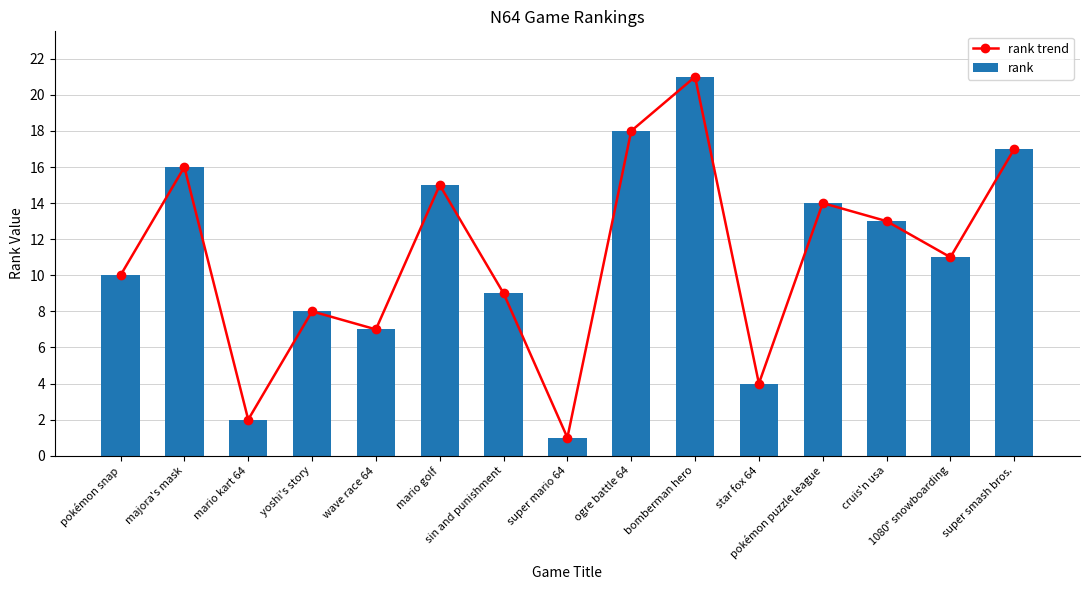

Reading left to right, list all the values displayed in this chart.

rank trend: pokémon snap=10	majora's mask=16	mario kart 64=2	yoshi's story=8	wave race 64=7	mario golf=15	sin and punishment=9	super mario 64=1	ogre battle 64=18	bomberman hero=21	star fox 64=4	pokémon puzzle league=14	cruis'n usa=13	1080° snowboarding=11	super smash bros.=17
rank: pokémon snap=10	majora's mask=16	mario kart 64=2	yoshi's story=8	wave race 64=7	mario golf=15	sin and punishment=9	super mario 64=1	ogre battle 64=18	bomberman hero=21	star fox 64=4	pokémon puzzle league=14	cruis'n usa=13	1080° snowboarding=11	super smash bros.=17